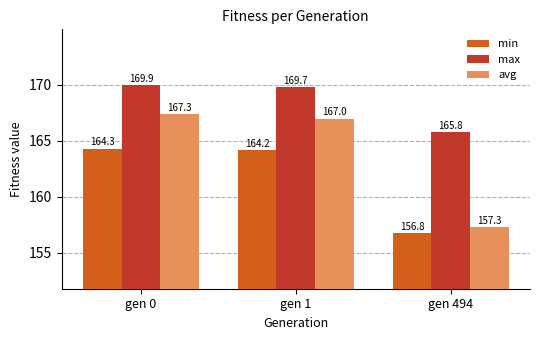

What are all the series names shown in the legend?

min, max, avg